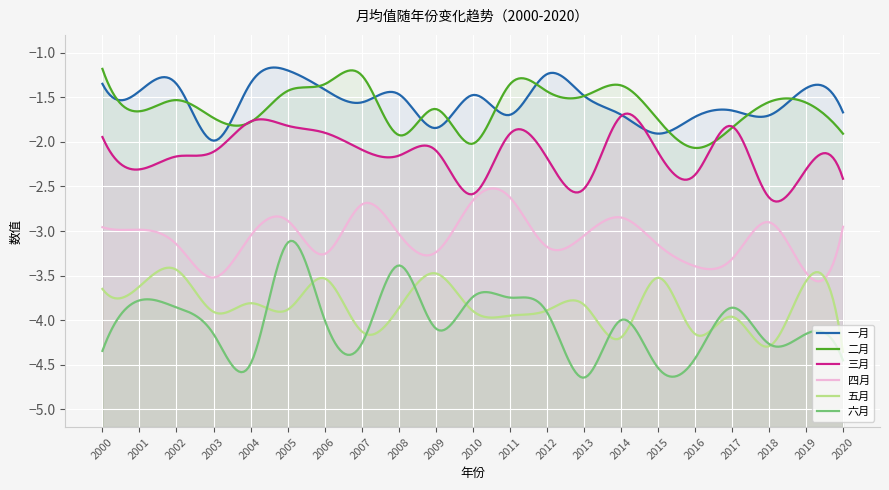

Rank the series by their maximum value, from lowest to highest.

五月, 六月, 四月, 三月, 一月, 二月